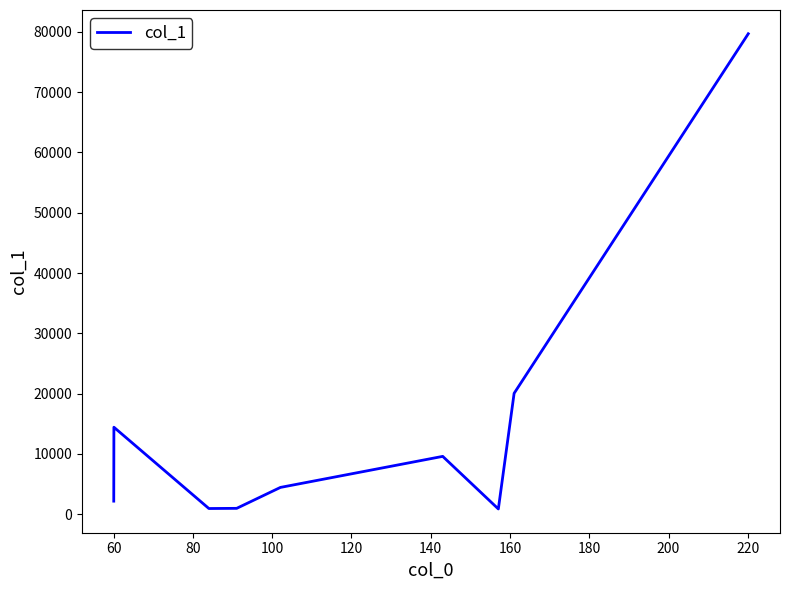

What is the maximum value shown in the chart?

79664.6